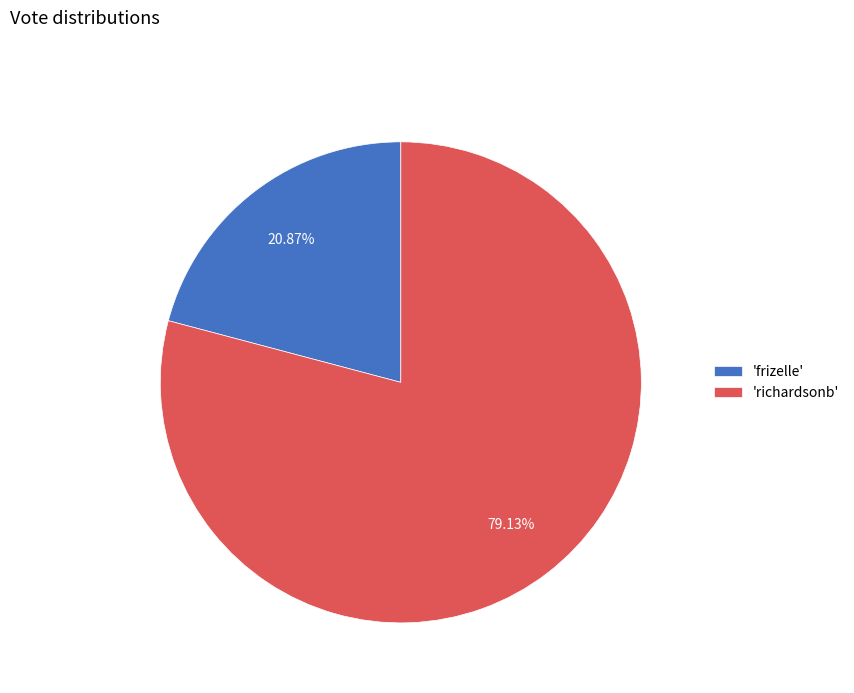

To the nearest percent, what is the difference between the largest and smallest slice percentages?

58%